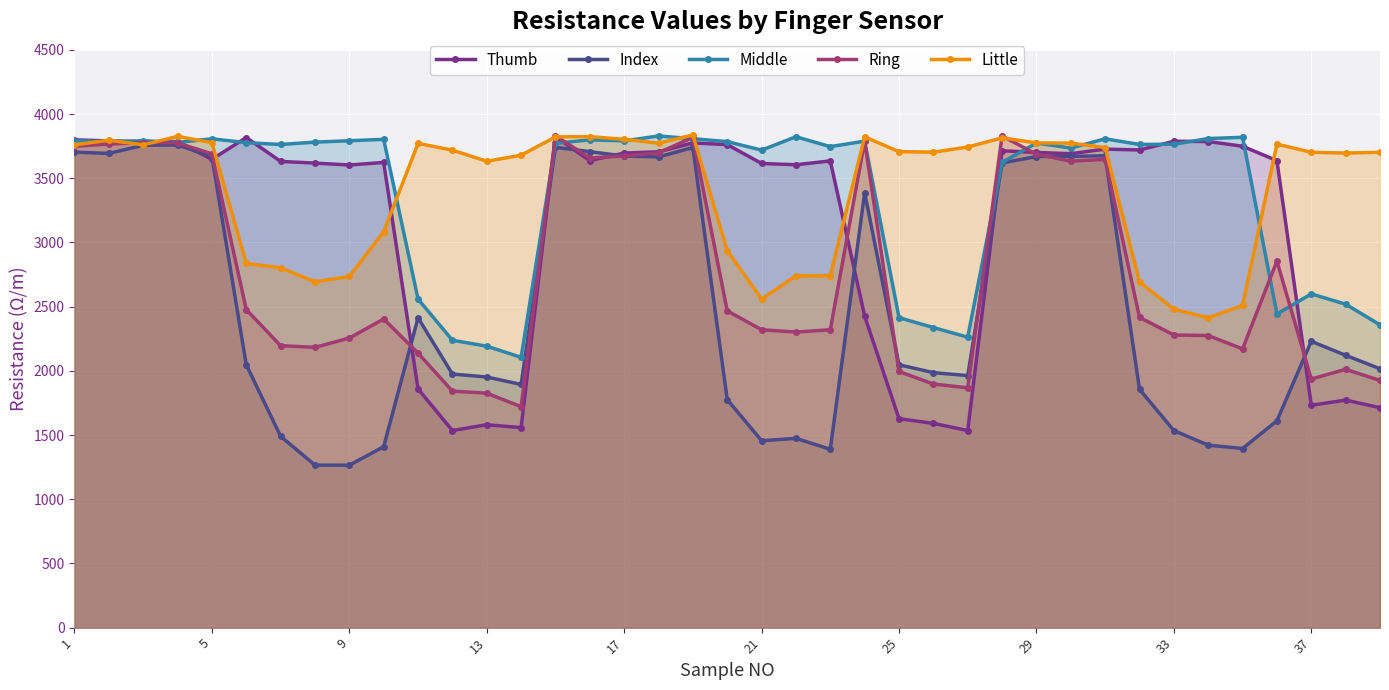

Rank the series at 37 from lowest to highest value.

Thumb, Ring, Index, Middle, Little